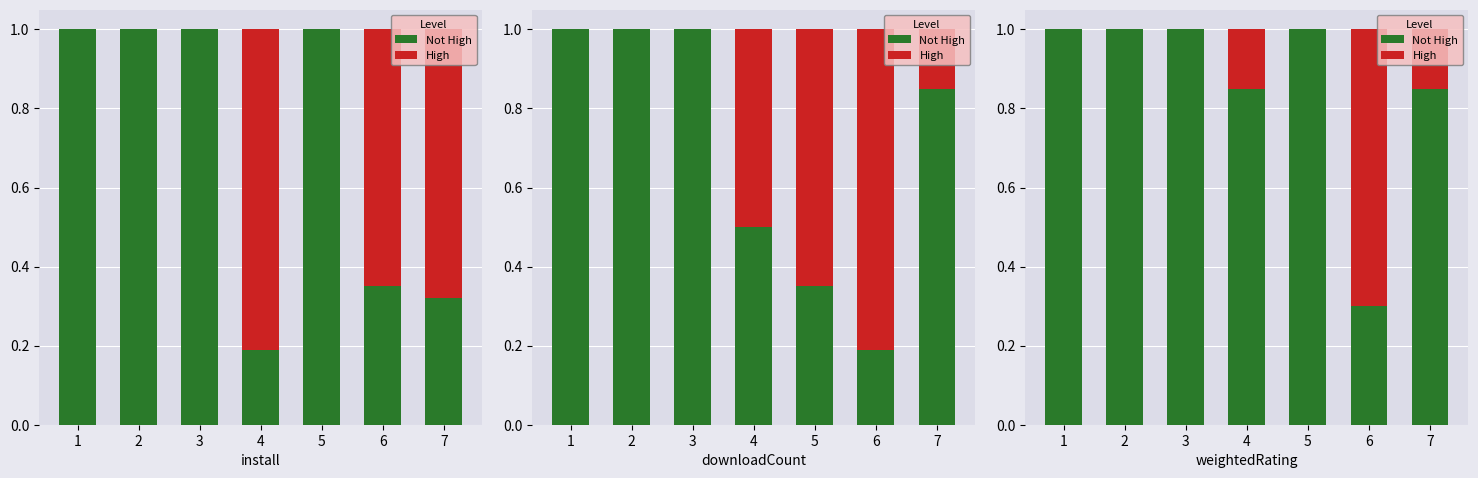

What is the difference between the maximum and minimum values in the Not High series?

0.7